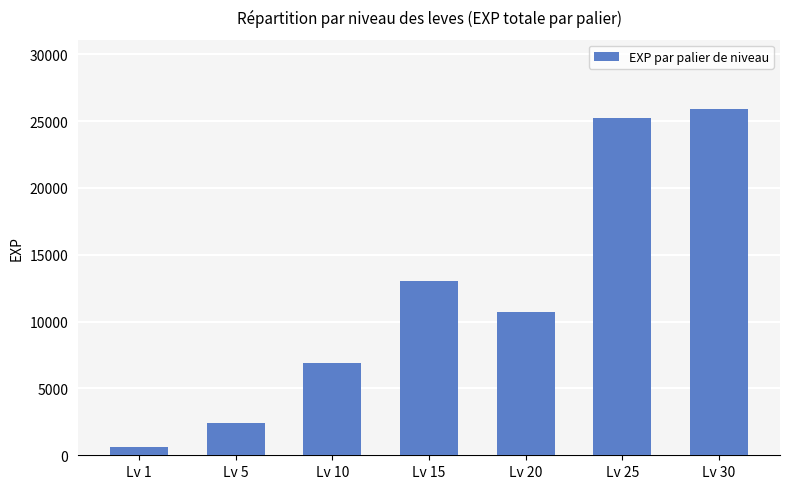

Where does the data first go above 10710?

Lv 15